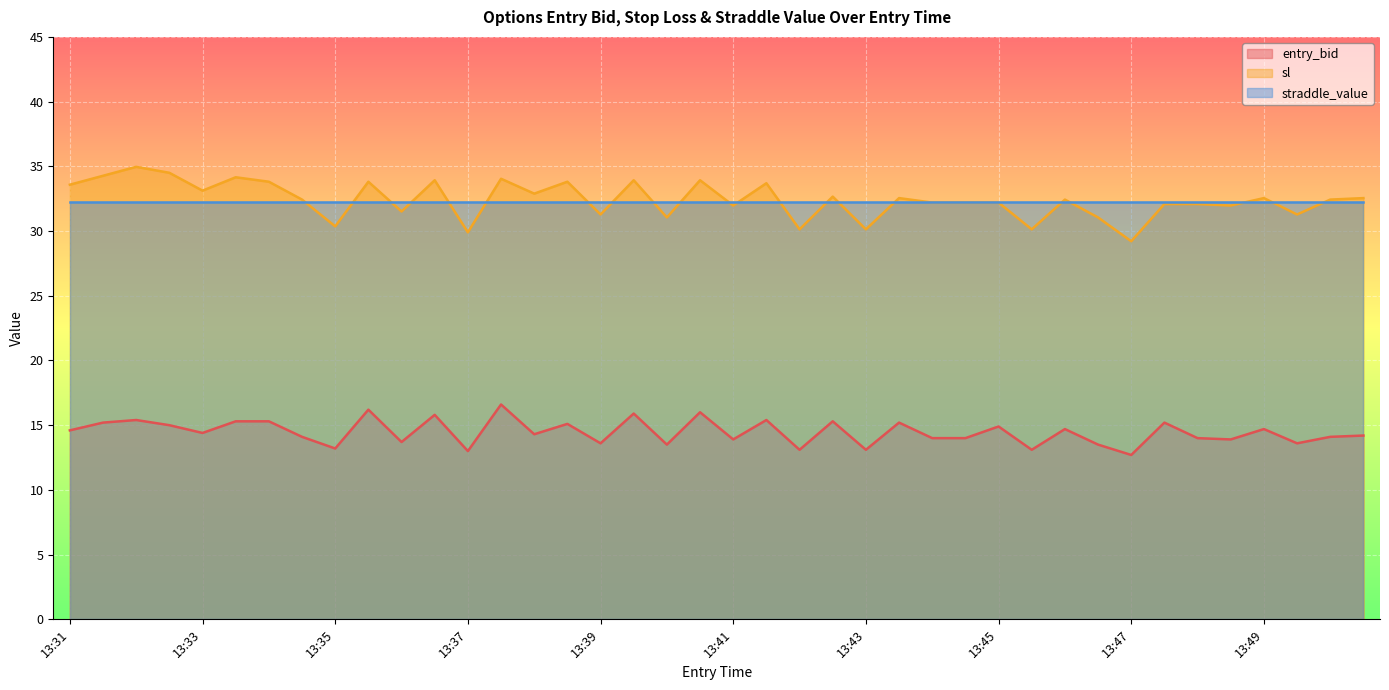

Which series has the largest range (max minus min)?

sl